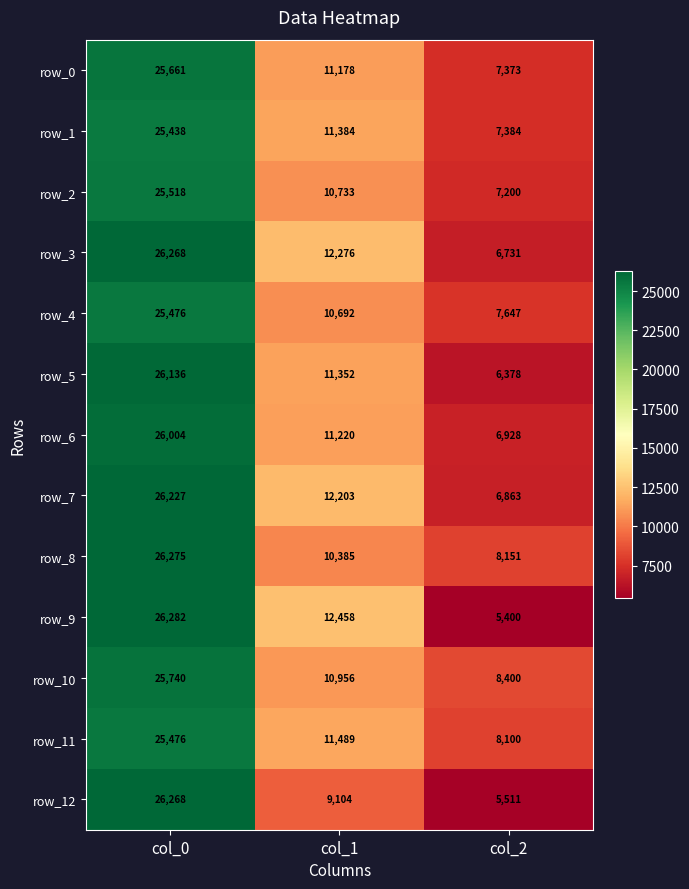

Rank the series at col_2 from lowest to highest value.

row_9, row_12, row_5, row_3, row_7, row_6, row_2, row_0, row_1, row_4, row_11, row_8, row_10